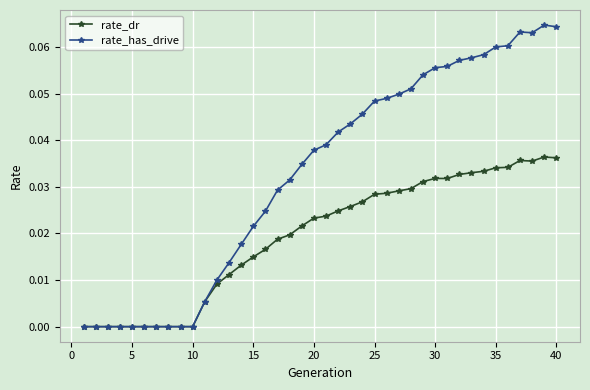

Which series has the largest range (max minus min)?

rate_has_drive